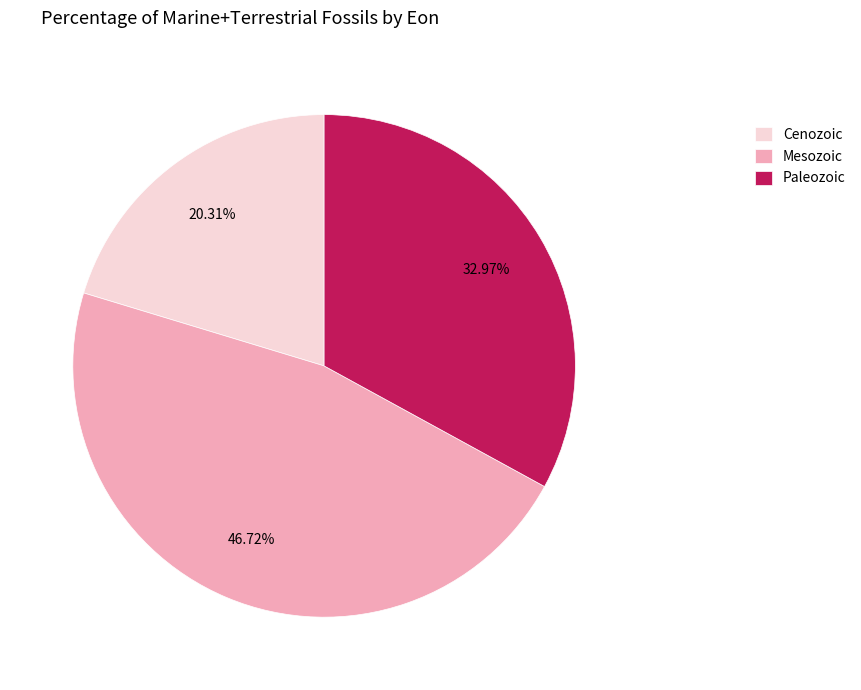

What is the largest slice in the pie chart?

Mesozoic